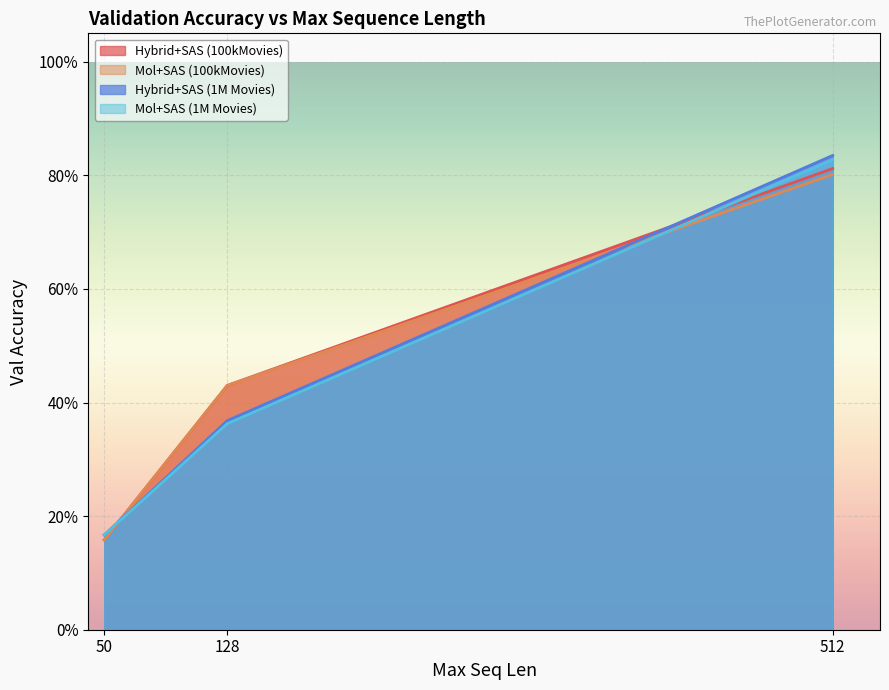

Reading left to right, extract all data points from this chart.

Hybrid+SAS (100kMovies): 0.2	0.4	0.8
Mol+SAS (100kMovies): 0.2	0.4	0.8
Hybrid+SAS (1M Movies): 0.2	0.4	0.8
Mol+SAS (1M Movies): 0.2	0.4	0.8